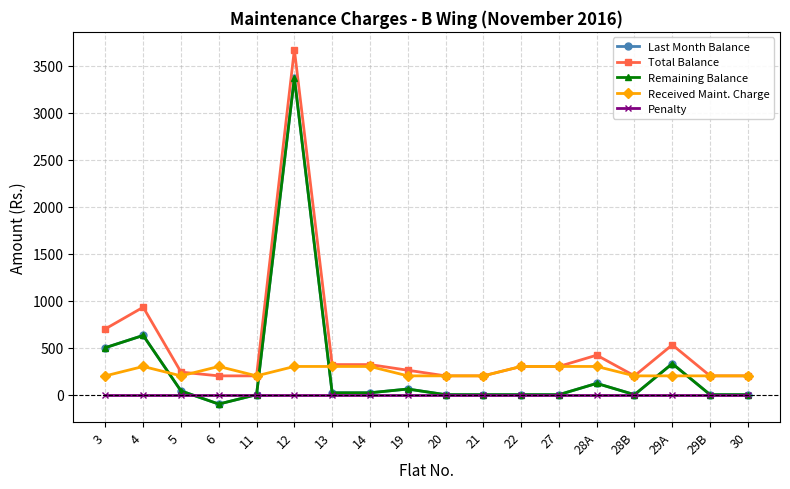

What is the label of the 16th point from the right?

5